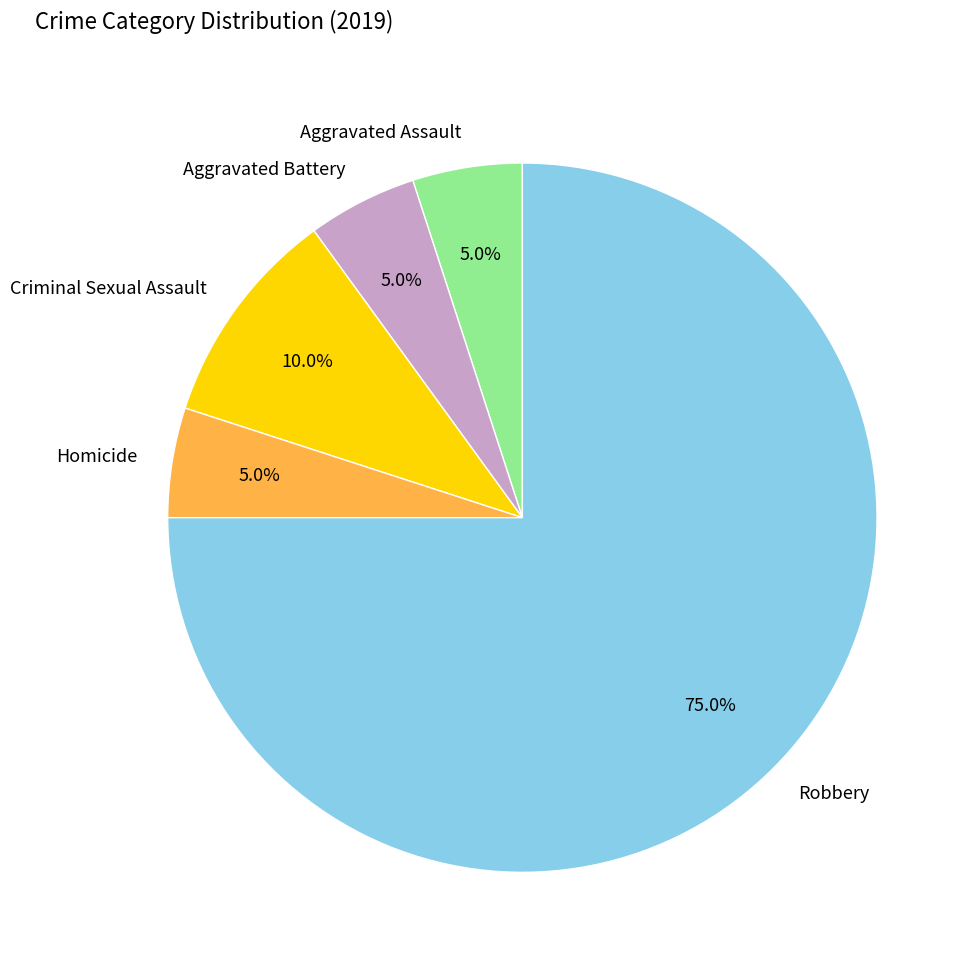

What is the largest slice in the pie chart?

Robbery